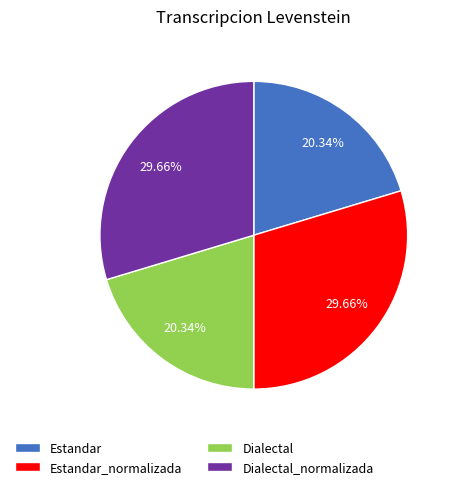

To the nearest percent, what is the combined percentage of Estandar and Estandar_normalizada?

50%